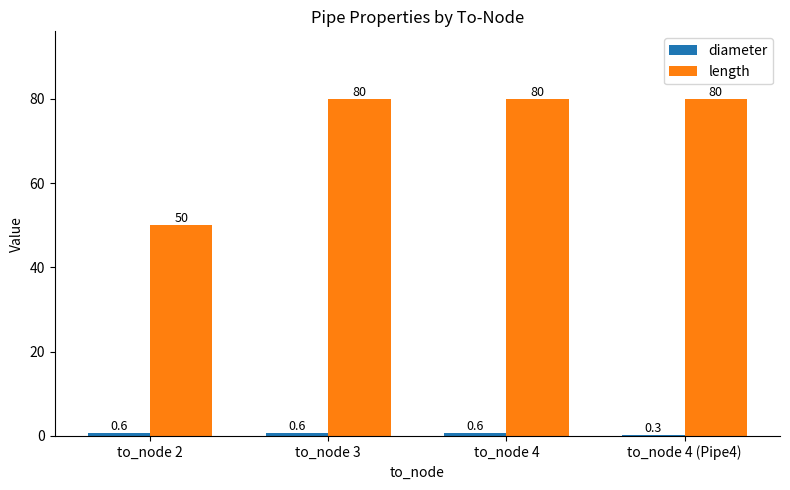

What is the label of the 4th bar from the left?

to_node 4 (Pipe4)